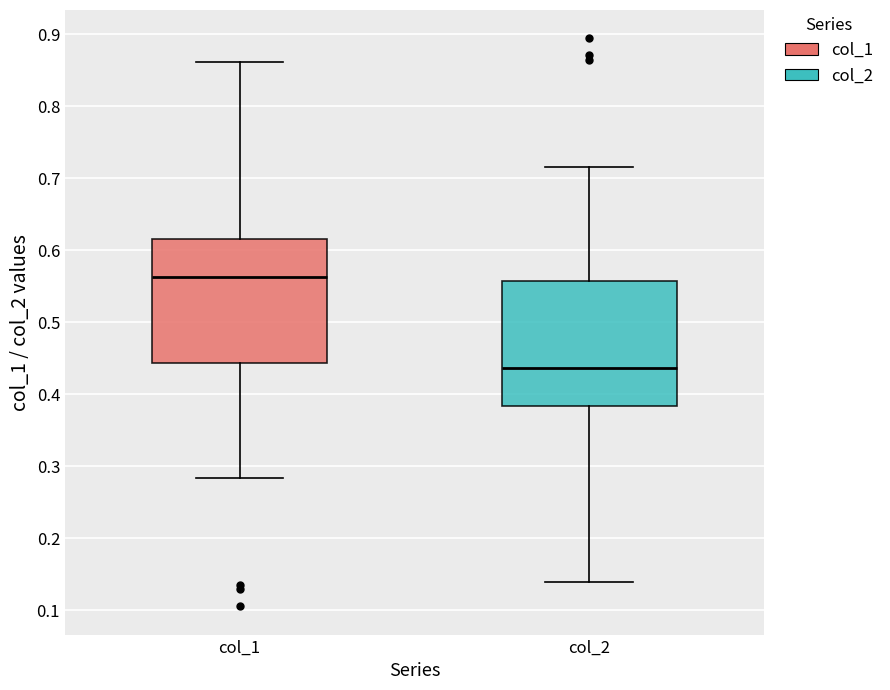

Reading left to right, transcribe this box plot: for each box, give where its median line is, the range the box spans, and where its two whiskers end, as read against the y-axis. The values are not printed on the chart, so give them approximately, as read against the axis.

col_1: median 0.56, box 0.44 to 0.62, whiskers 0.28 to 0.86
col_2: median 0.44, box 0.38 to 0.56, whiskers 0.14 to 0.72